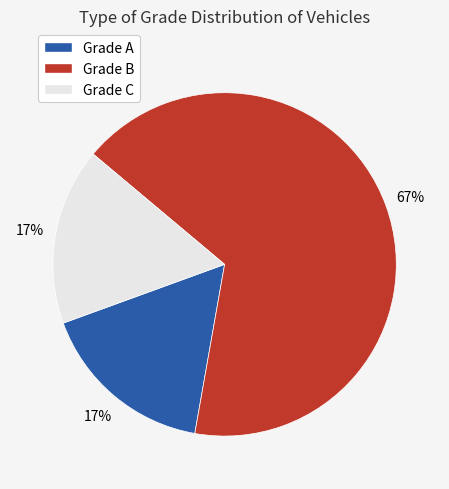

Approximately how many times larger is the value at Grade A compared to Grade C?

1.0